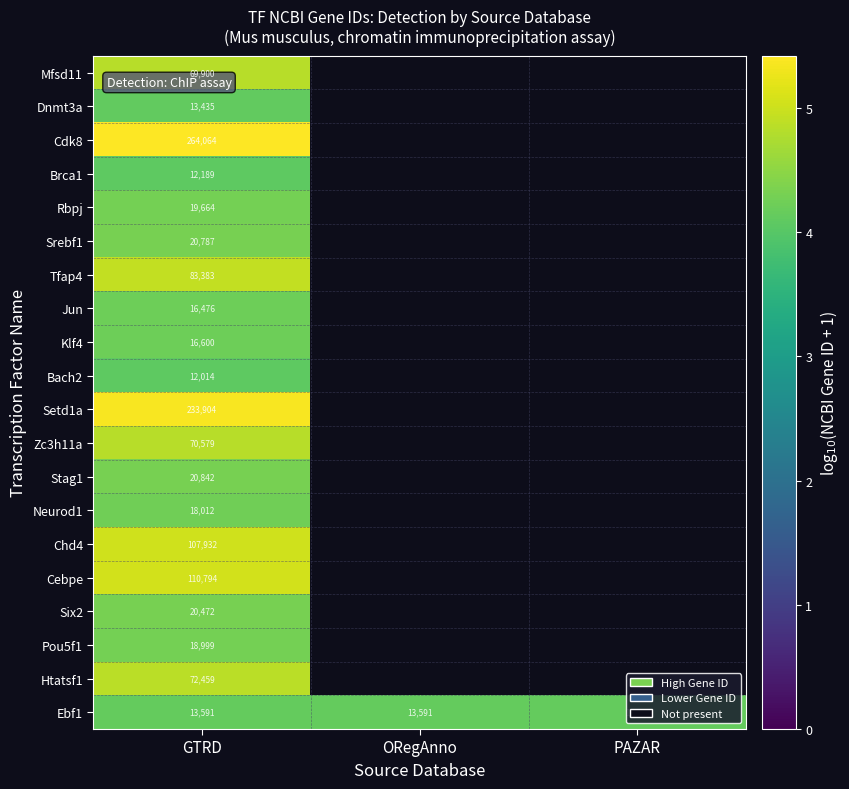

At which category does the chart reach its minimum across all series?

GTRD